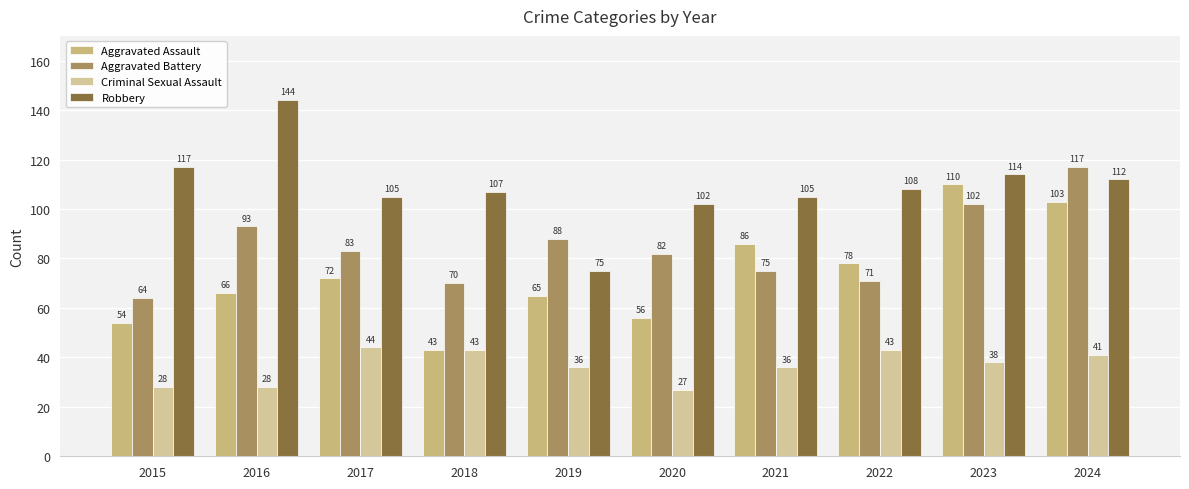

The value of Aggravated Battery at 2023 is 102. True or false?

True